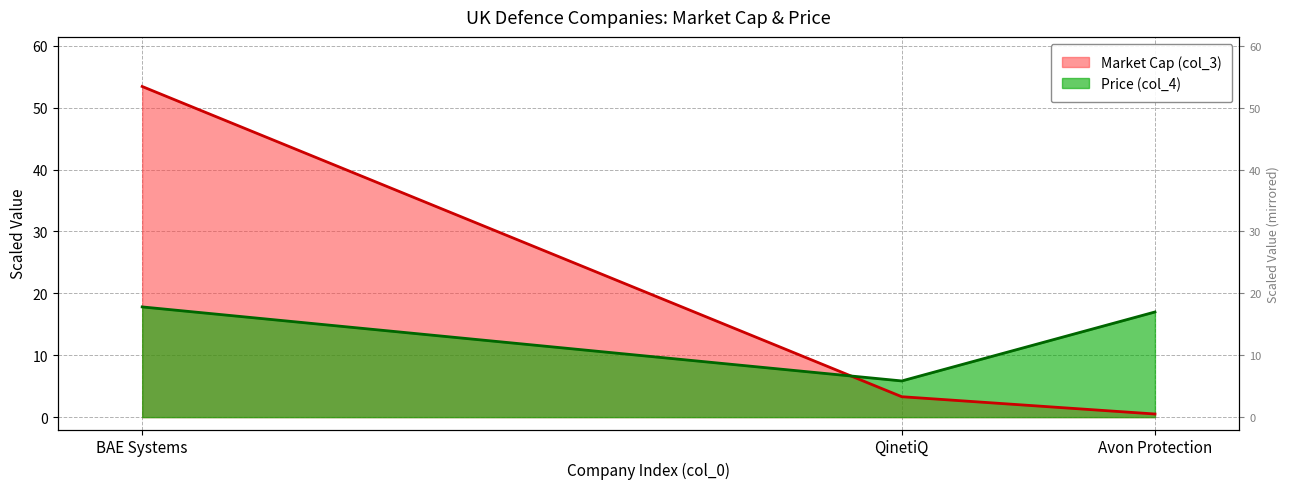

Is it true that Price (col_4) equals 7.0 at BAE Systems?

False